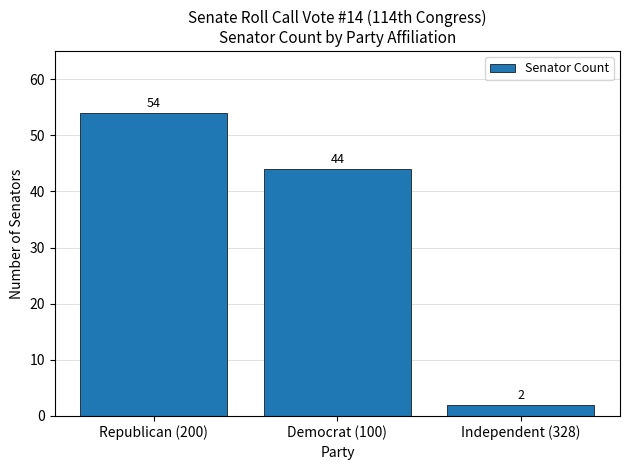

At which label is the value closest to 28?

Democrat (100)